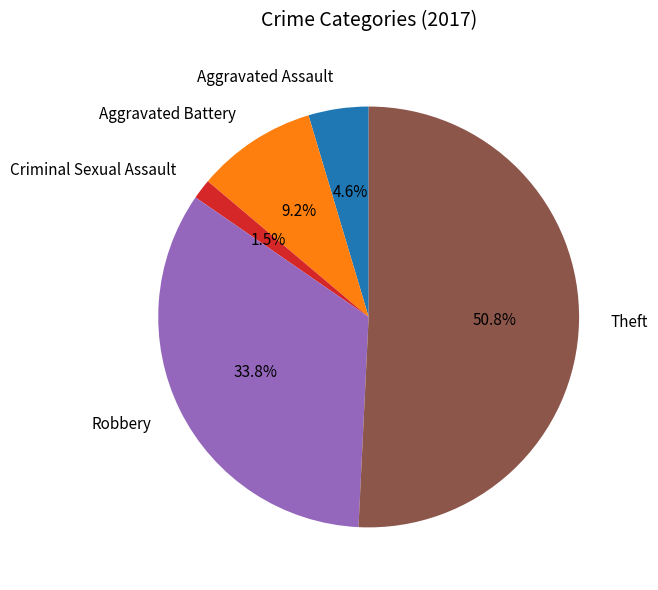

Is the sum of Aggravated Battery and Aggravated Assault greater than half?

No